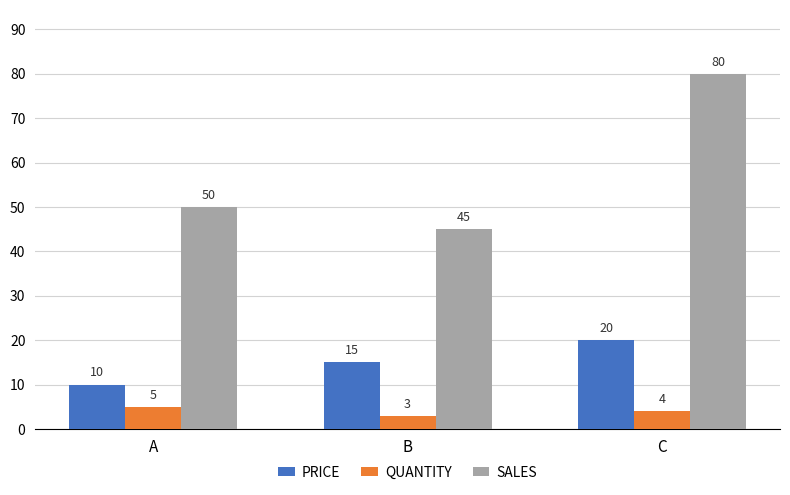

Reading left to right, transcribe all the data shown in this chart.

PRICE: 10	15	20
QUANTITY: 5	3	4
SALES: 50	45	80